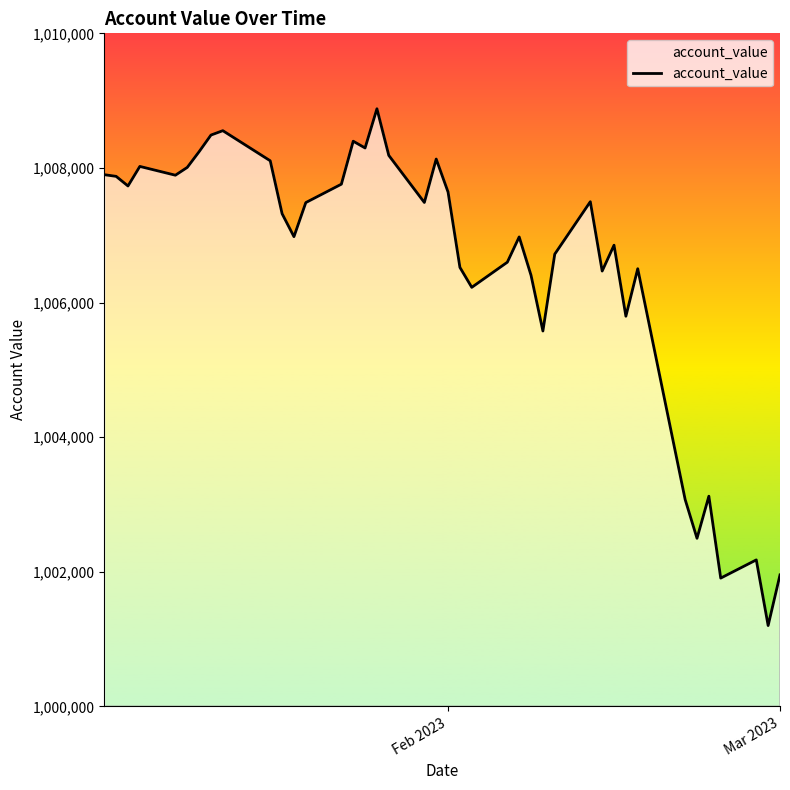

What is the greatest value displayed?

1008879.1